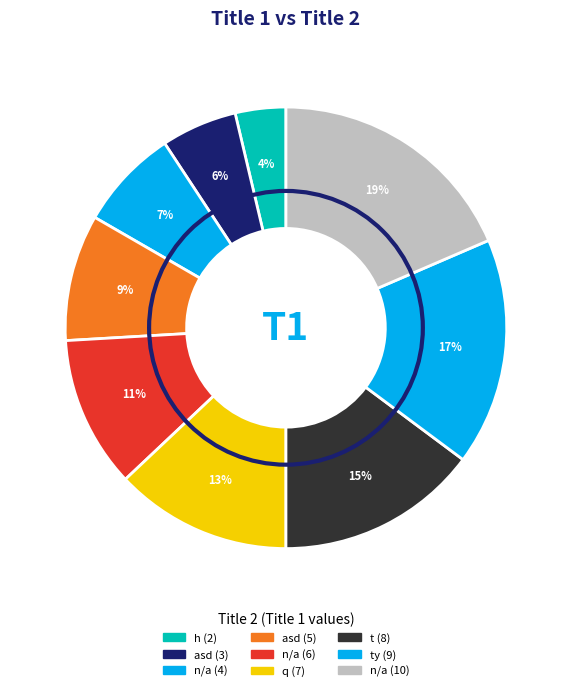

How many segments does this pie chart have?

9